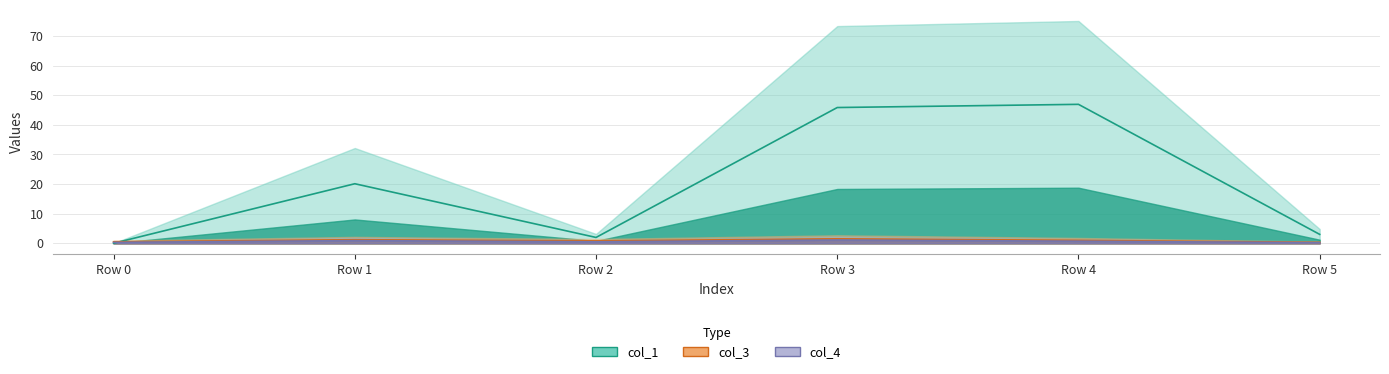

Does the chart display data point markers on the line(s)?

No